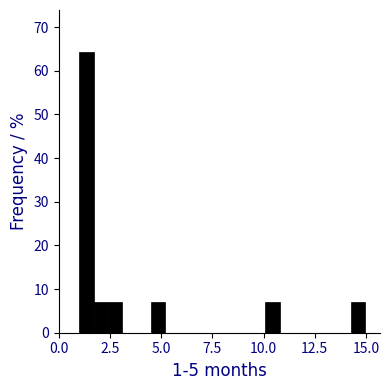

Read against the x-axis, roughly where is the centre of the tallest bar?

1.5